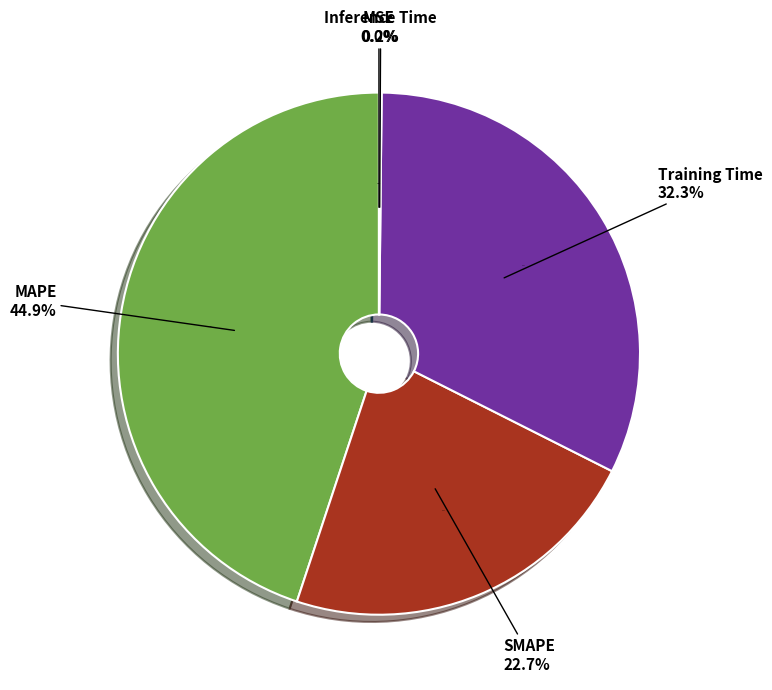

True or false: Inference Time accounts for 6% of the total.

False